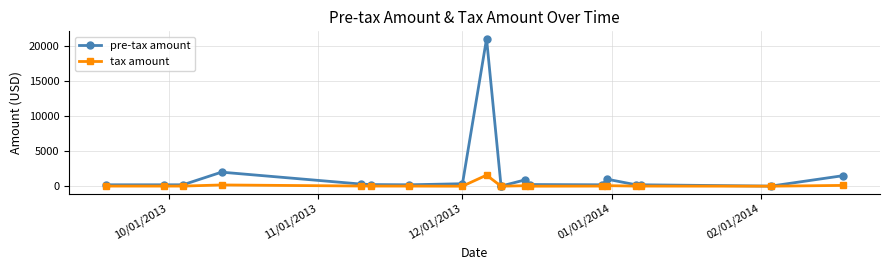

True or false: pre-tax amount has more than 1 interior local peaks.

True